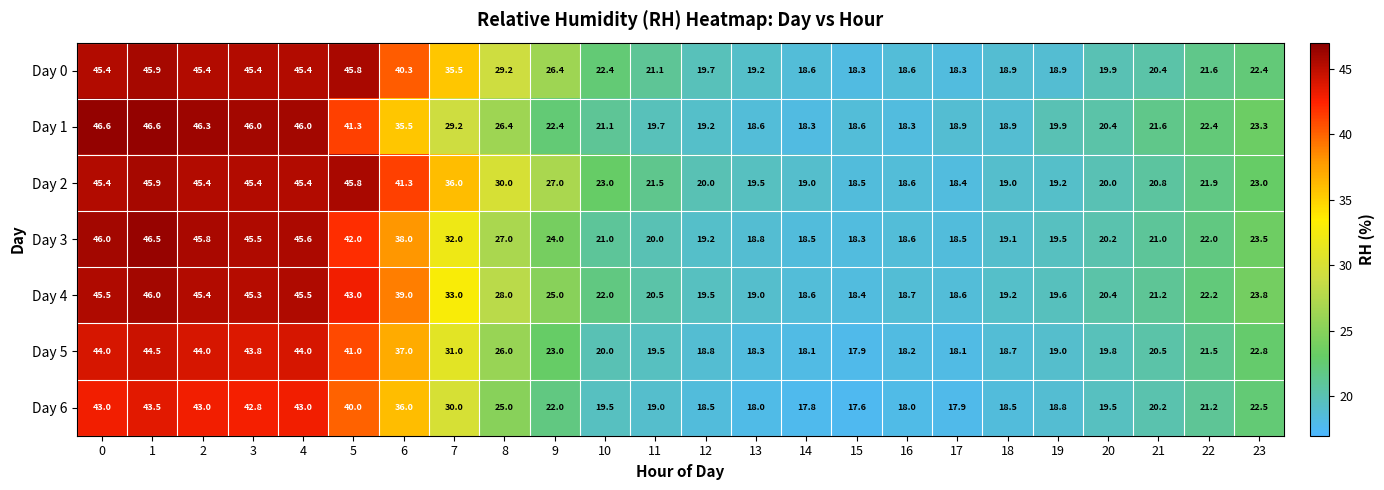

Which series has the largest range (max minus min)?

Day 1